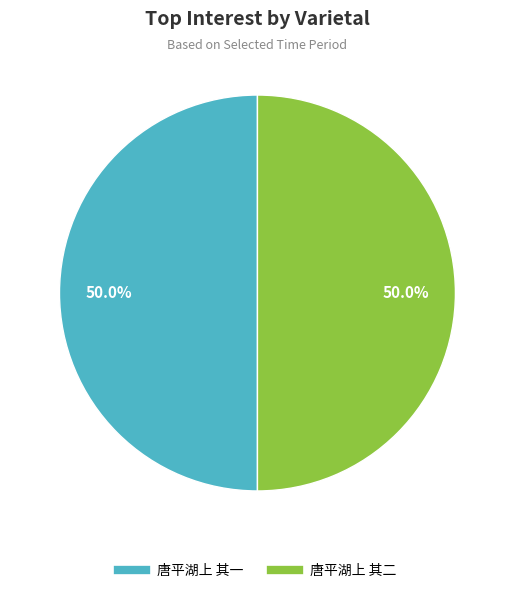

Combined, what portion of the pie is 唐平湖上 其一 and 唐平湖上 其二?

100.0%